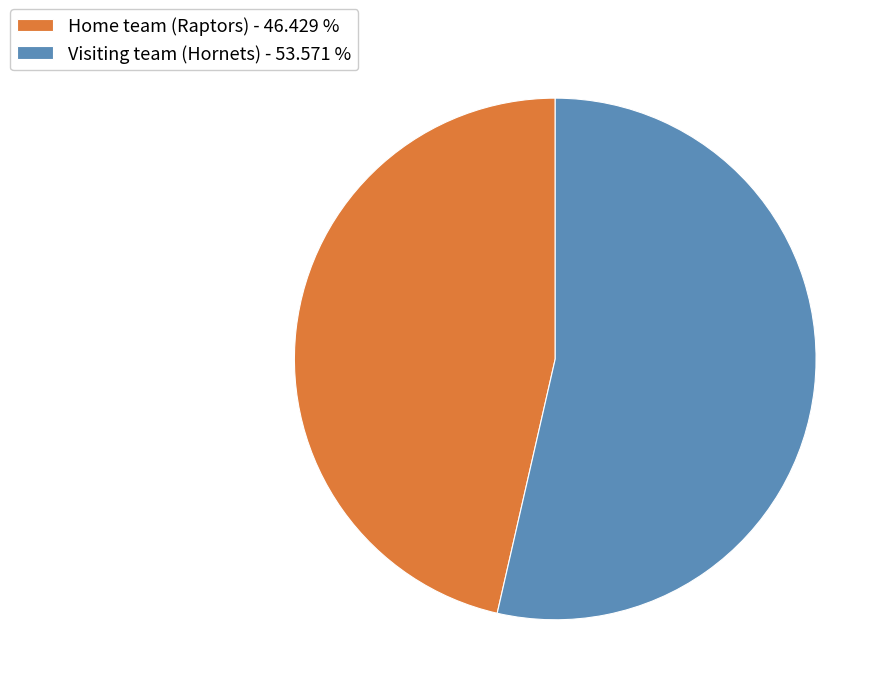

How many slices are in this pie chart?

2